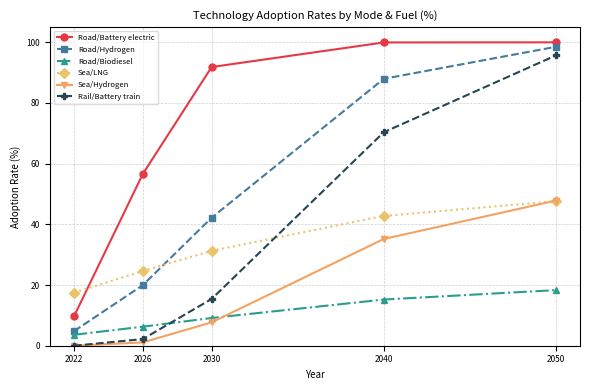

What is the greatest value displayed?

100.0